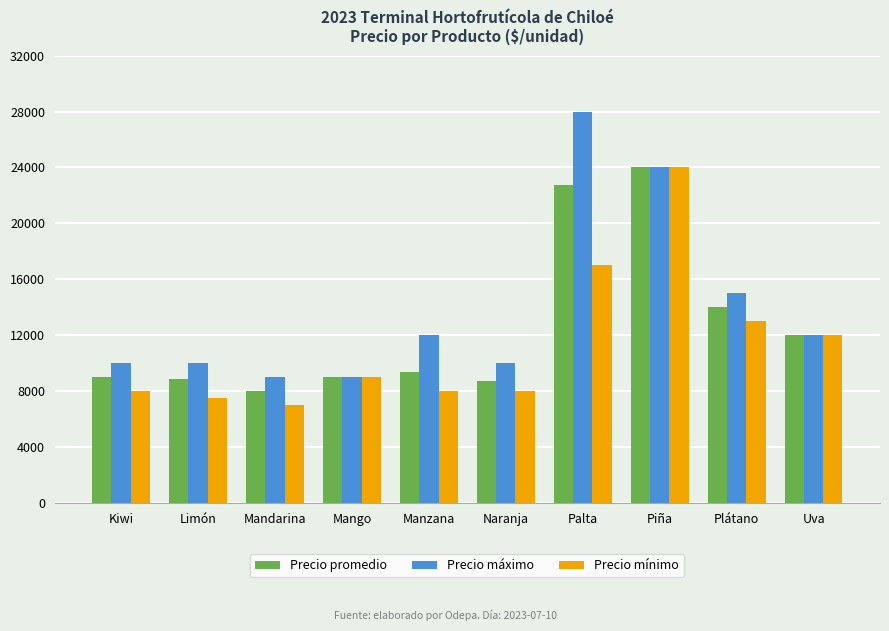

What is the difference between the Precio promedio values at Uva and Palta?

10750